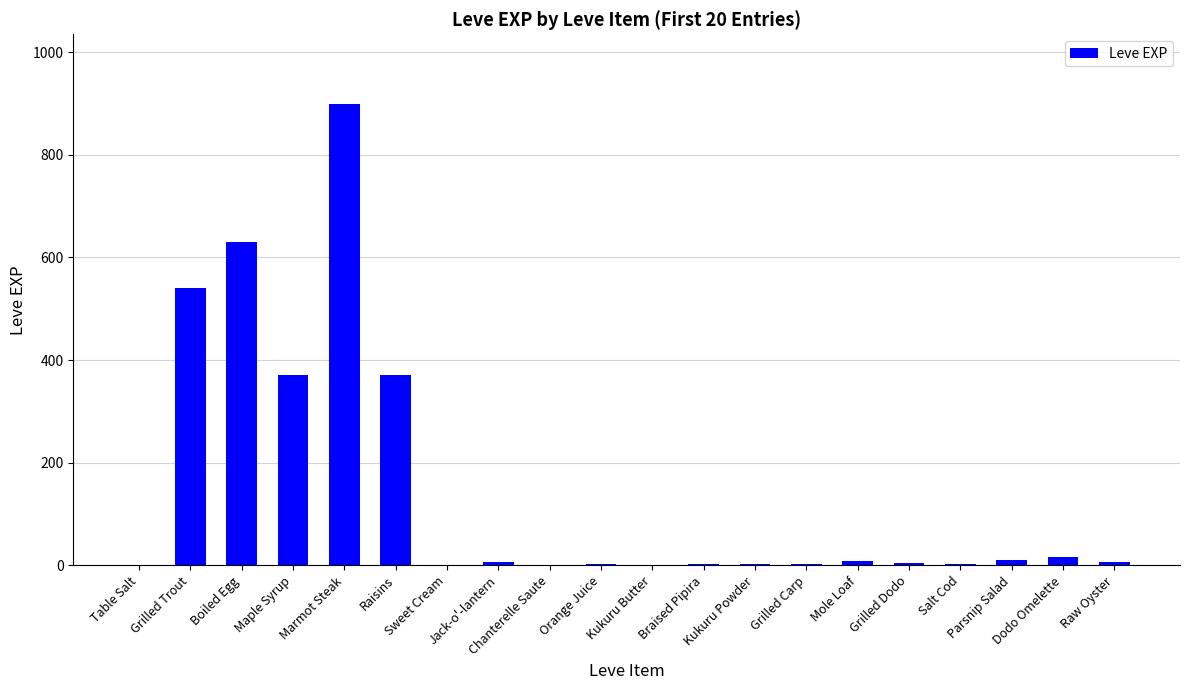

What is the greatest value displayed?

900